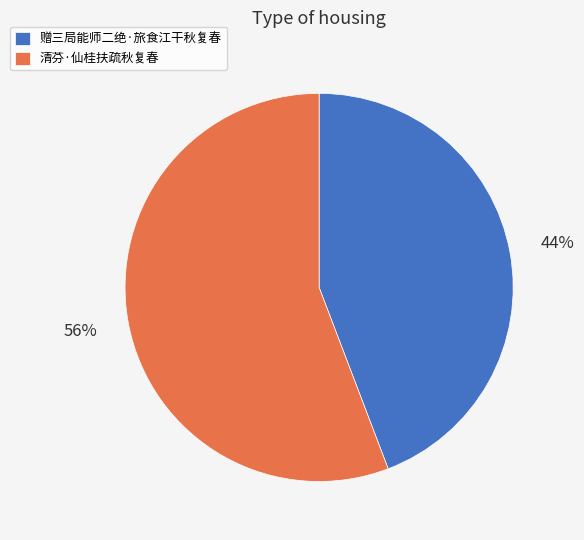

What is the ratio of the value at 清芬·仙桂扶疏秋复春 to the value at 赠三局能师二绝·旅食江干秋复春?

1.3